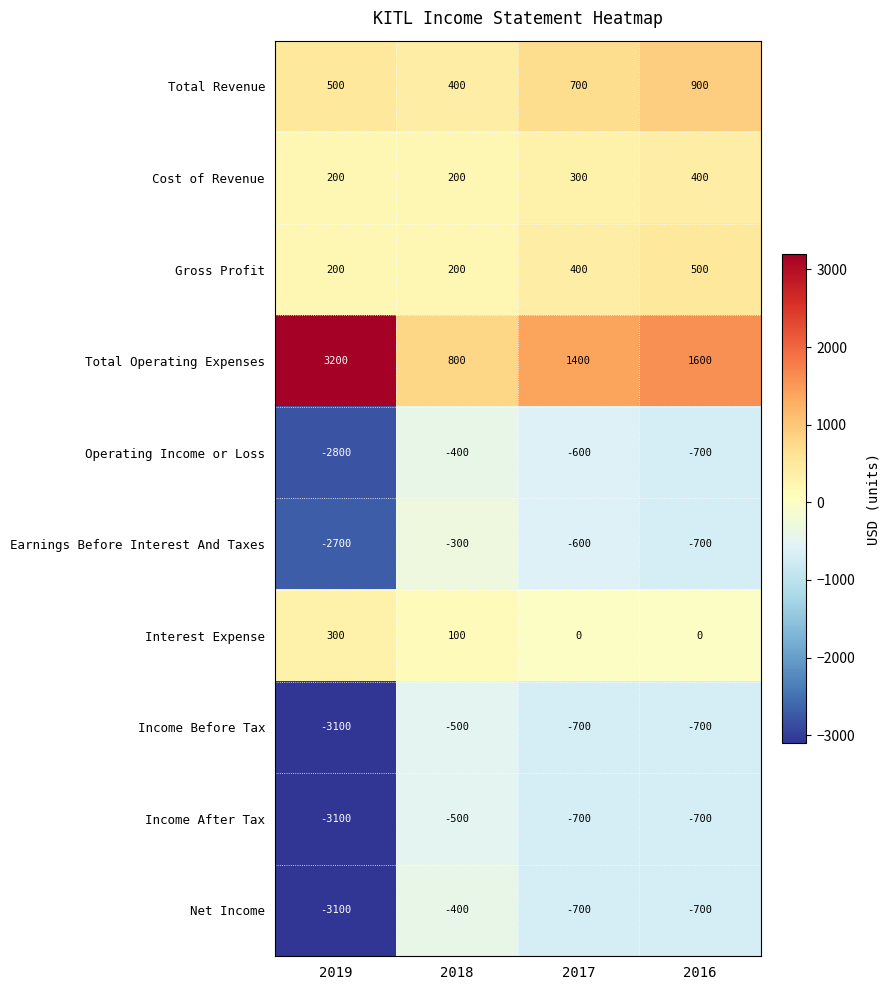

The Net Income series shows -681 at 2019. True or false?

False